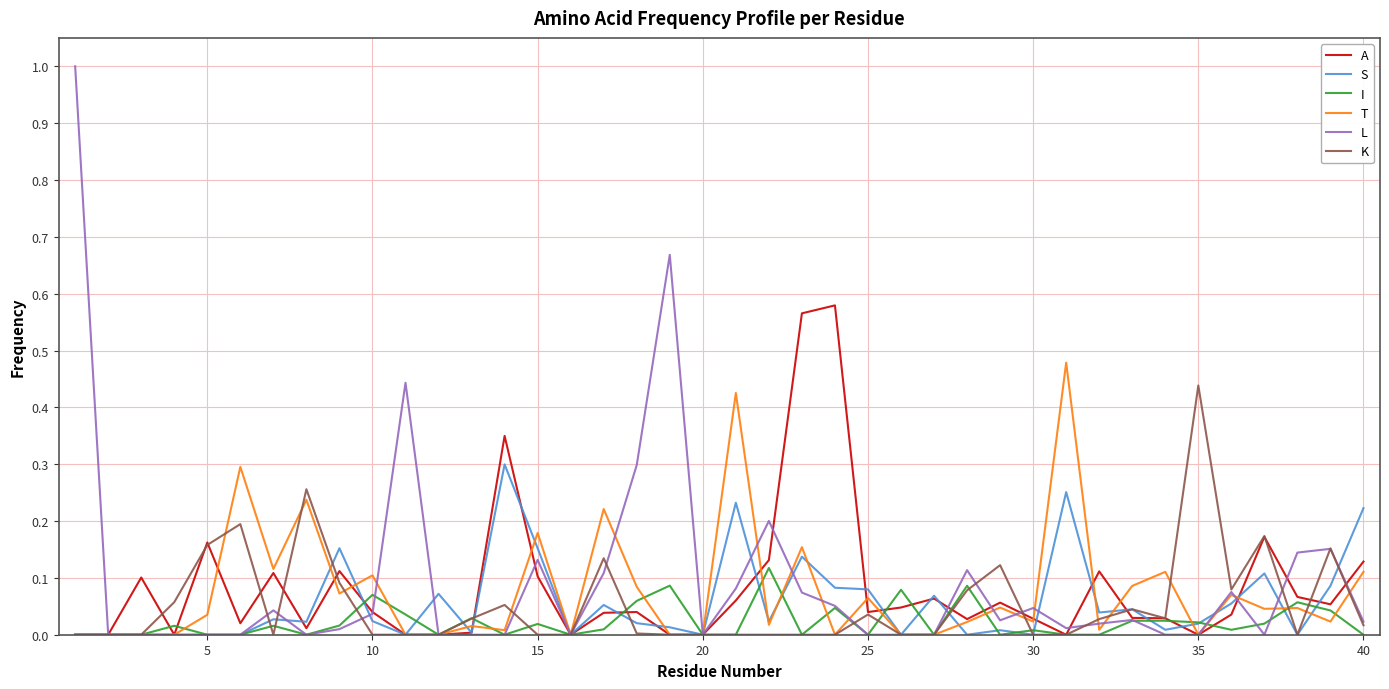

Which series has the largest range (max minus min)?

L